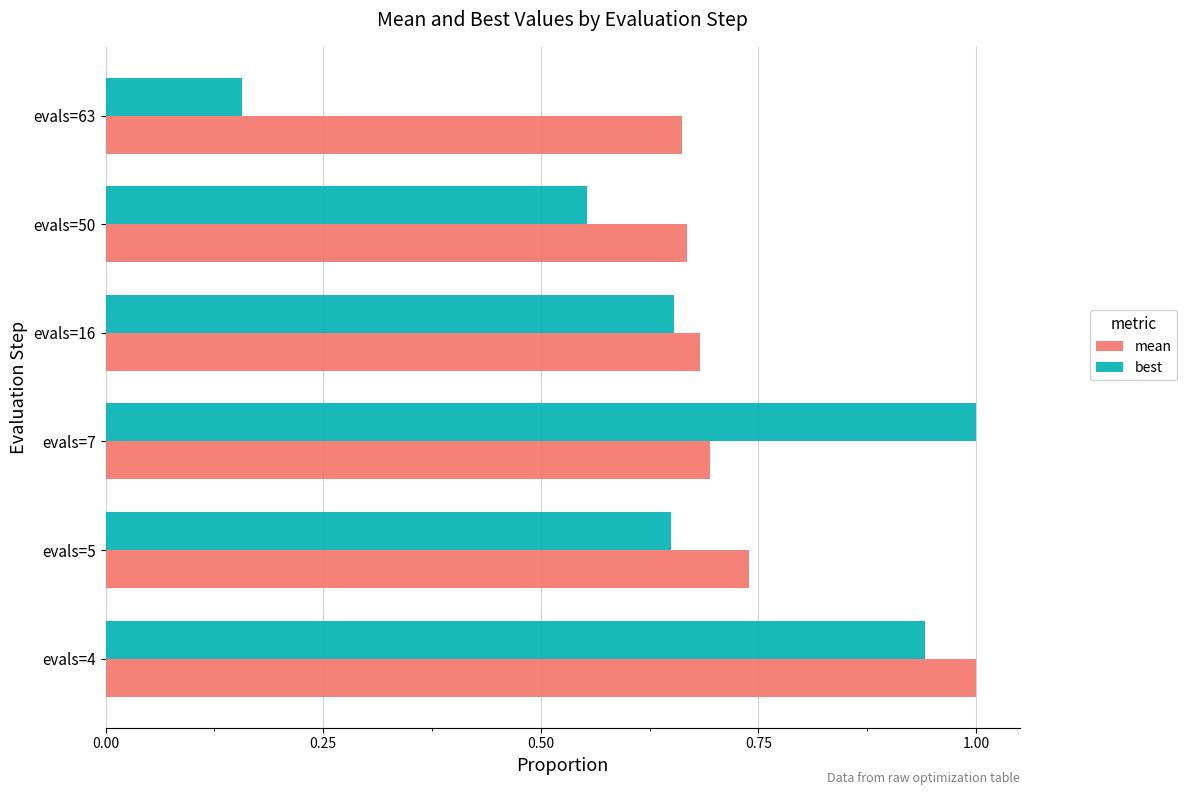

Where is best nearest to the value 0?

evals=63